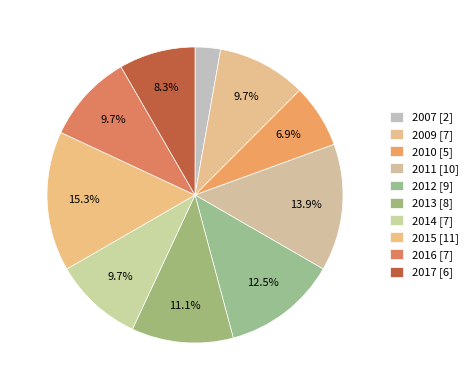

What is the ratio of the value at 2016 to the value at 2012?

0.8